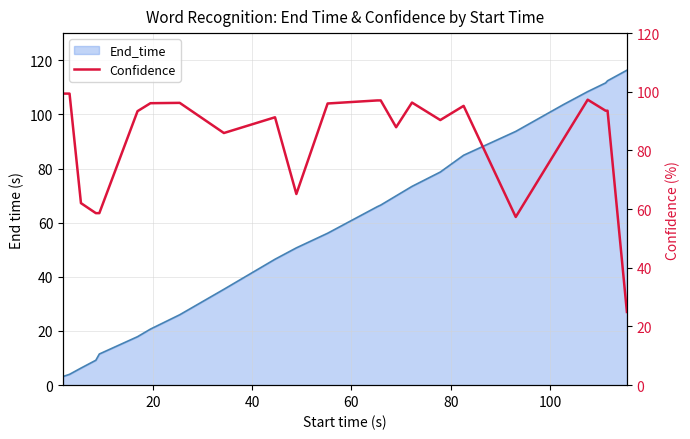

How many values exceed 93?

13